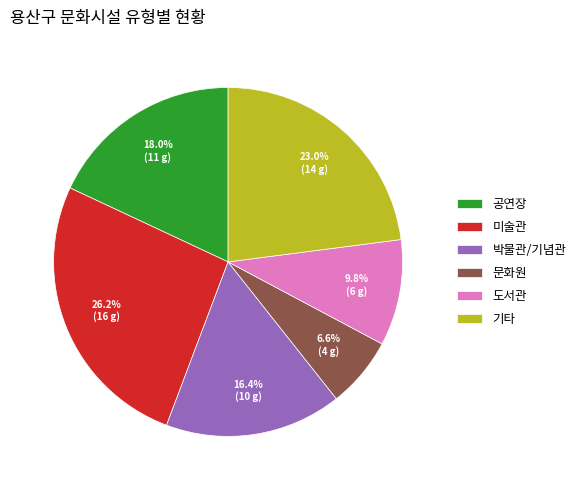

Which has a higher value, 미술관 or 박물관/기념관?

미술관